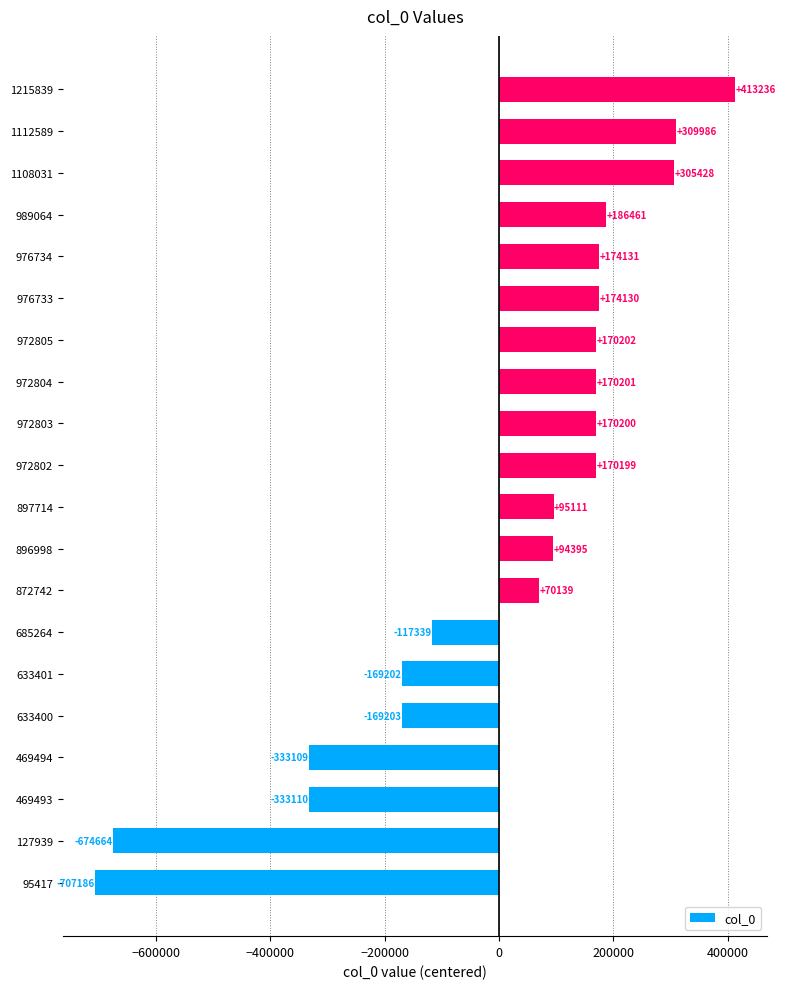

Count the number of data series in this chart.

1